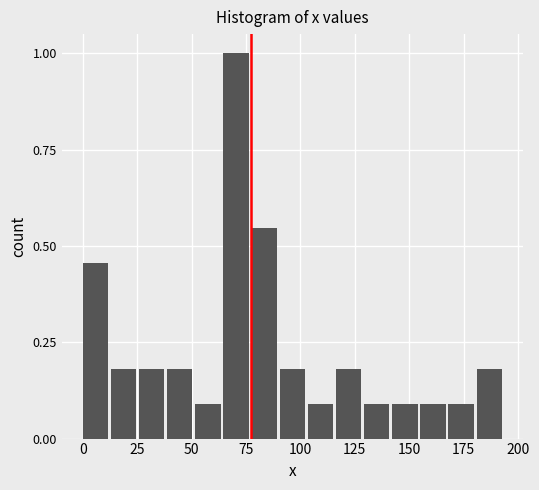

Read against the x-axis, roughly where is the centre of the tallest bar?

70